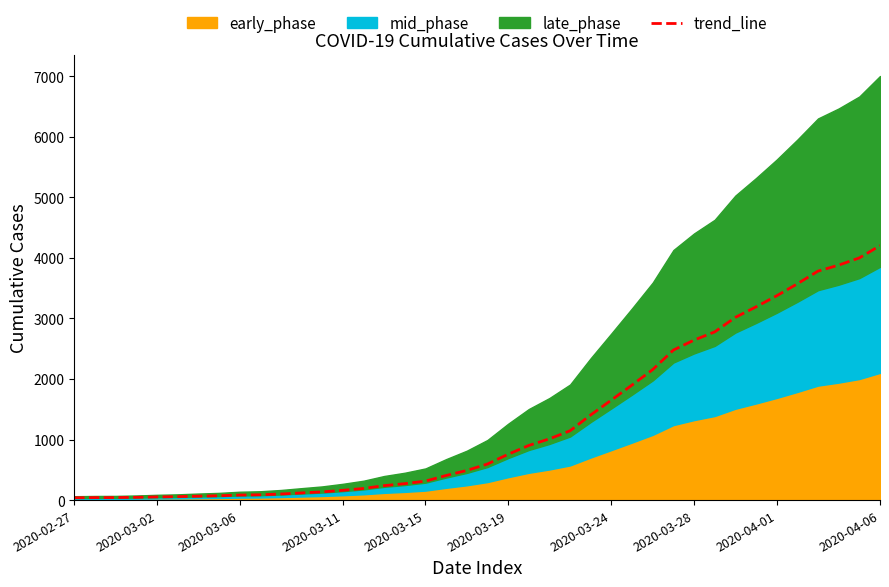

Which category has the highest value in the trend_line series?

2020-04-06